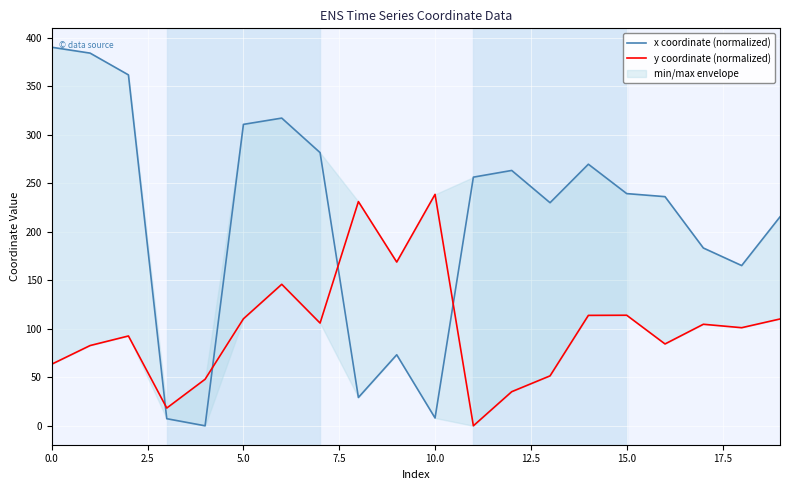

How many data points does each series have?

20